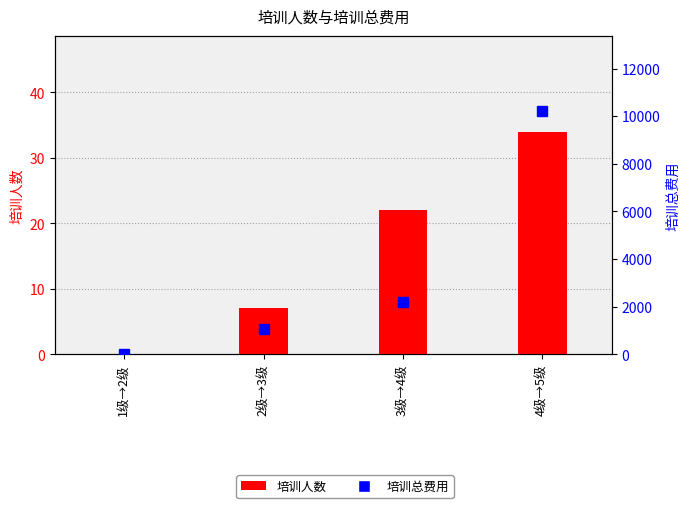

What is the approximate value of 培训人数 at 3级→4级?

22